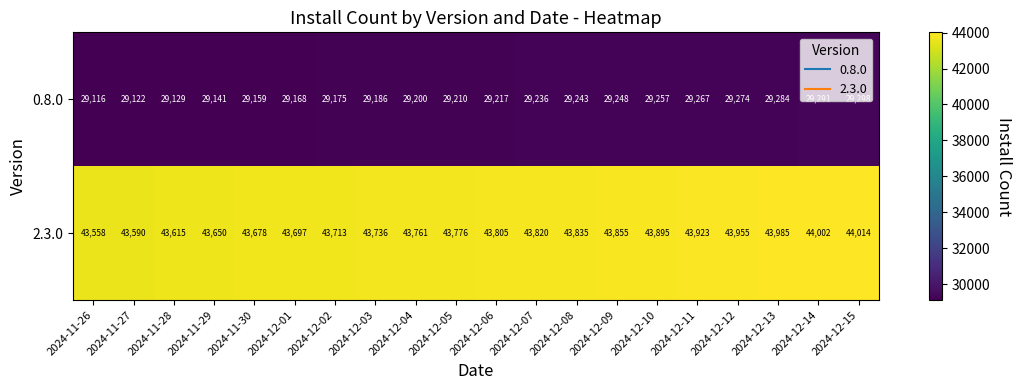

True or false: 0.8.0 has a value of 20101 at 2024-12-05.

False